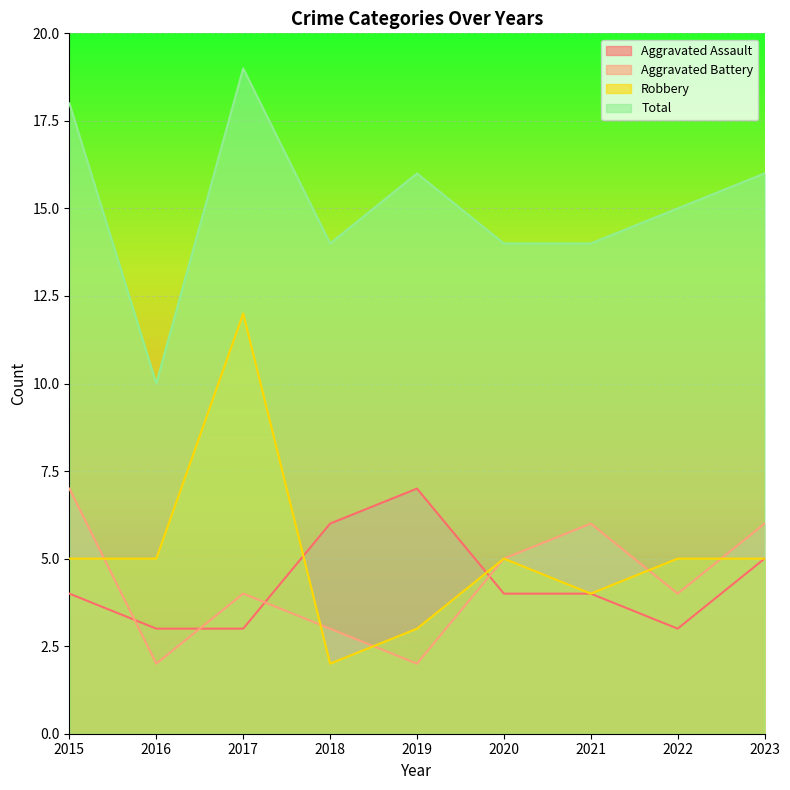

What is the difference between the Robbery values at 2023 and 2018?

3